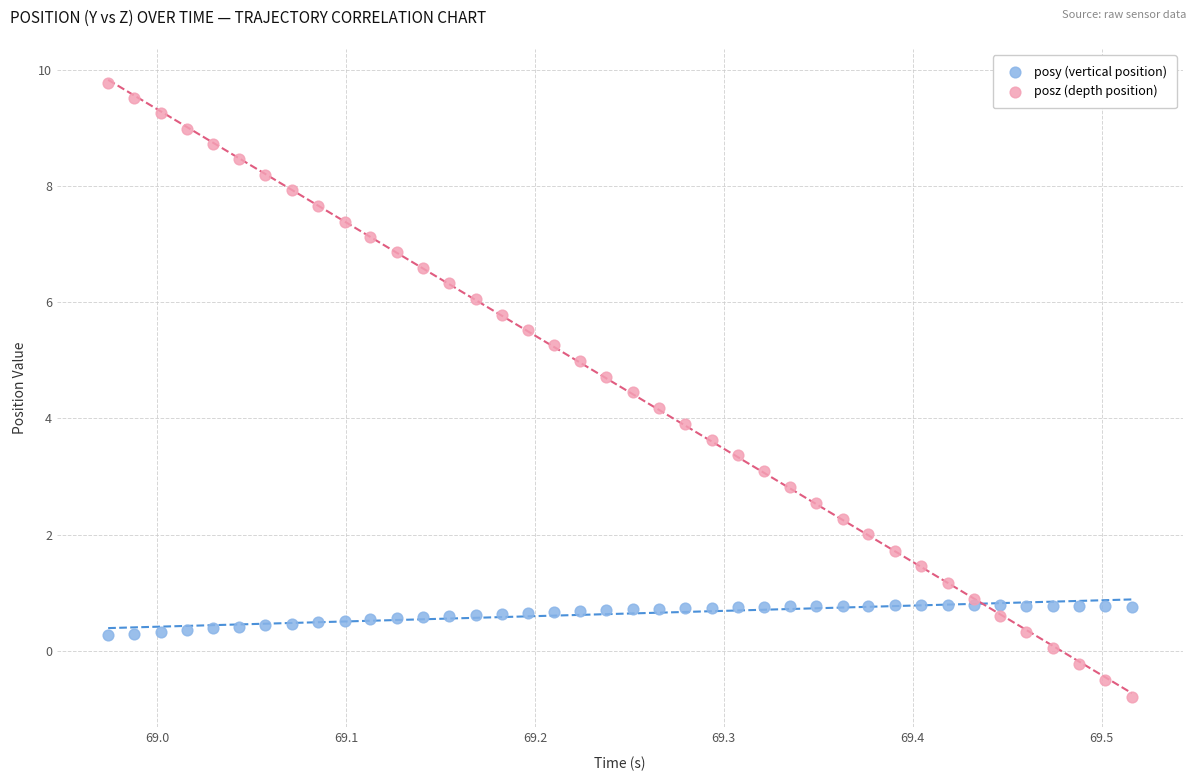

Which series contains the lowest Y value?

posz (depth position)